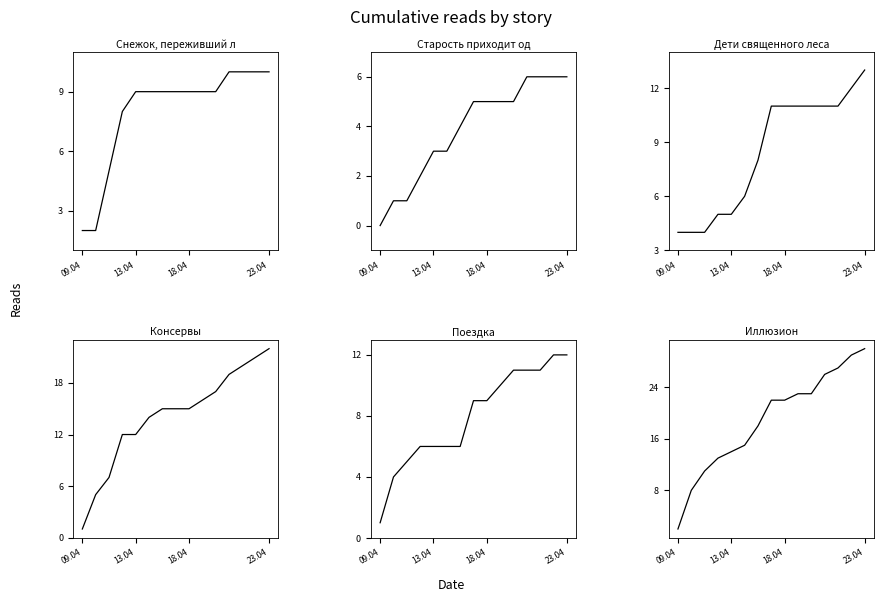

What is the value of the Поездка point at the 15th from the left?

12